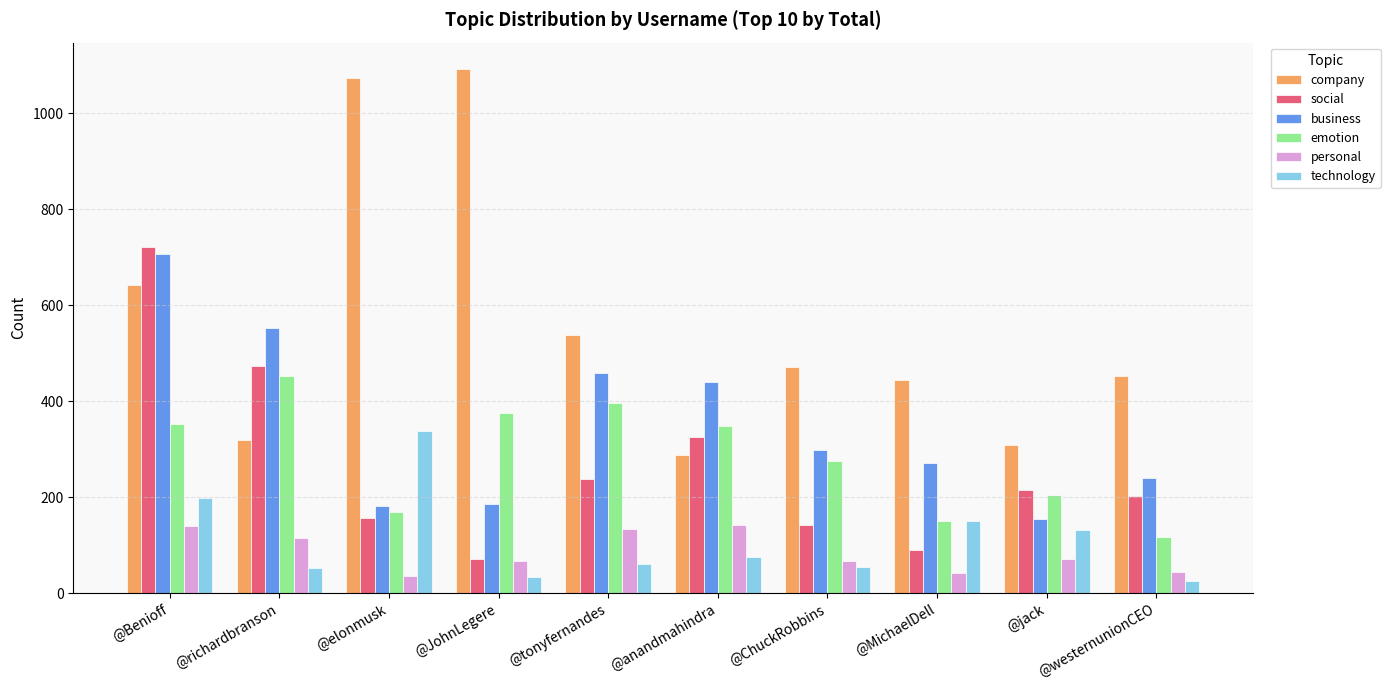

Are the bars grouped side by side (vs. stacked)?

Yes